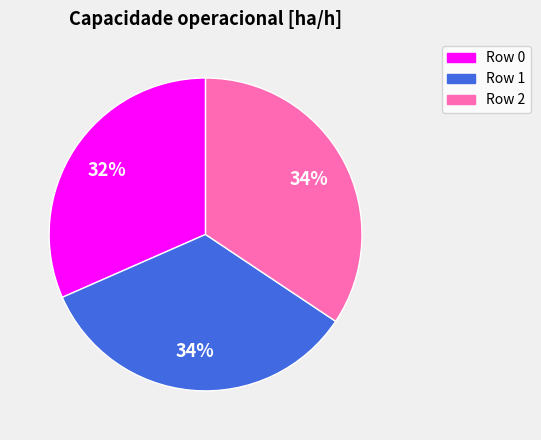

Does any single category account for the majority?

No